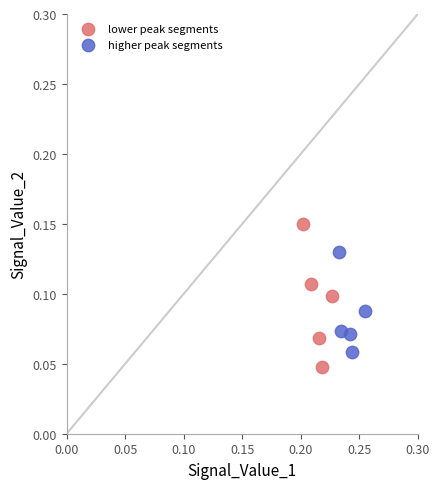

Which series has the widest spread of Y values?

lower peak segments